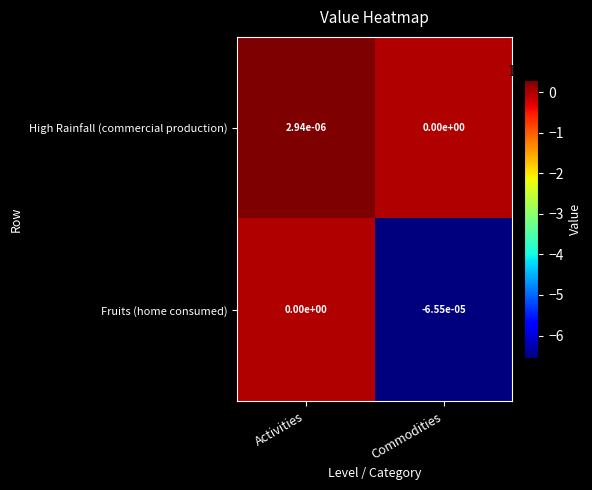

Where is High Rainfall (commercial production) nearest to the value 0?

Commodities